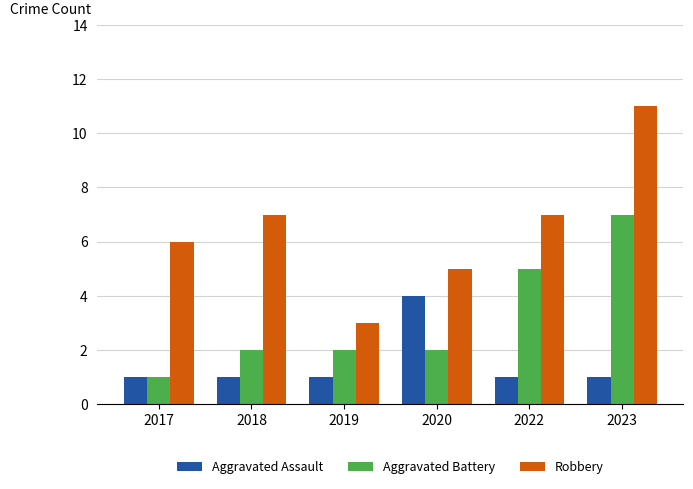

What is the sum of all Aggravated Assault values?

9